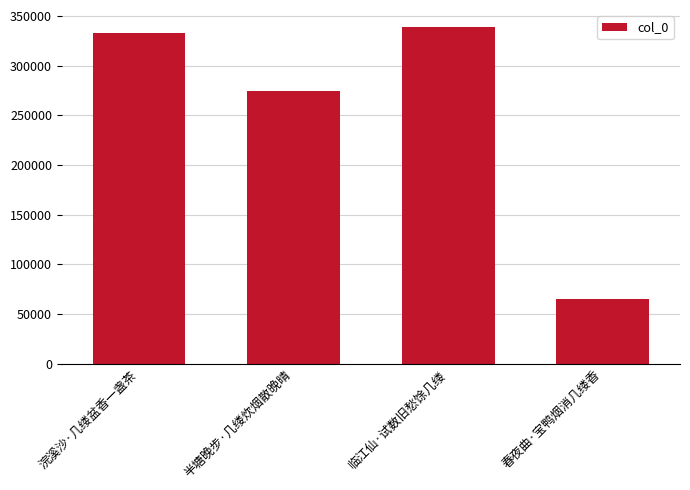

What is the approximate value at 临江仙·试数旧愁馀几缕?

338884